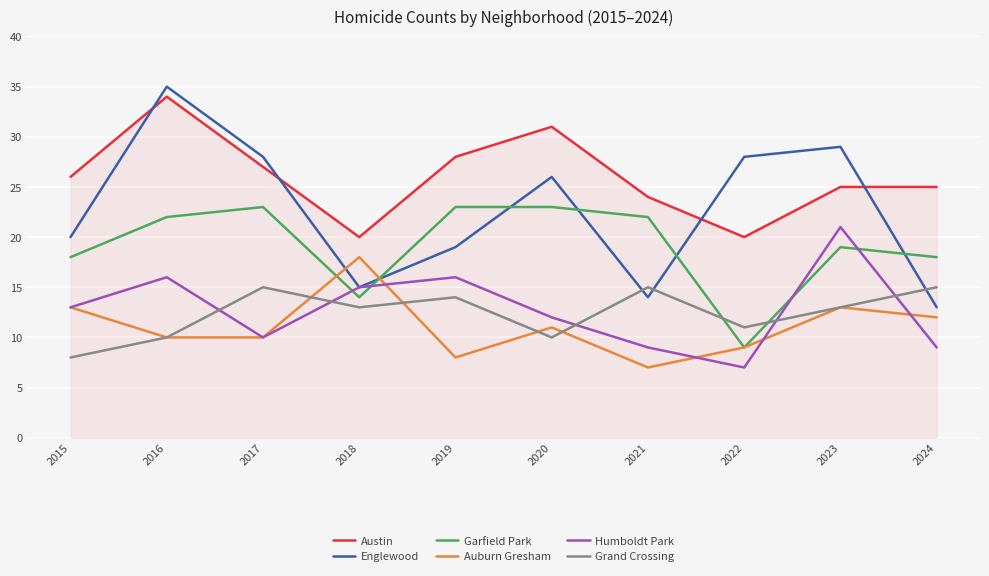

What is the total value across all series at 2018?

95